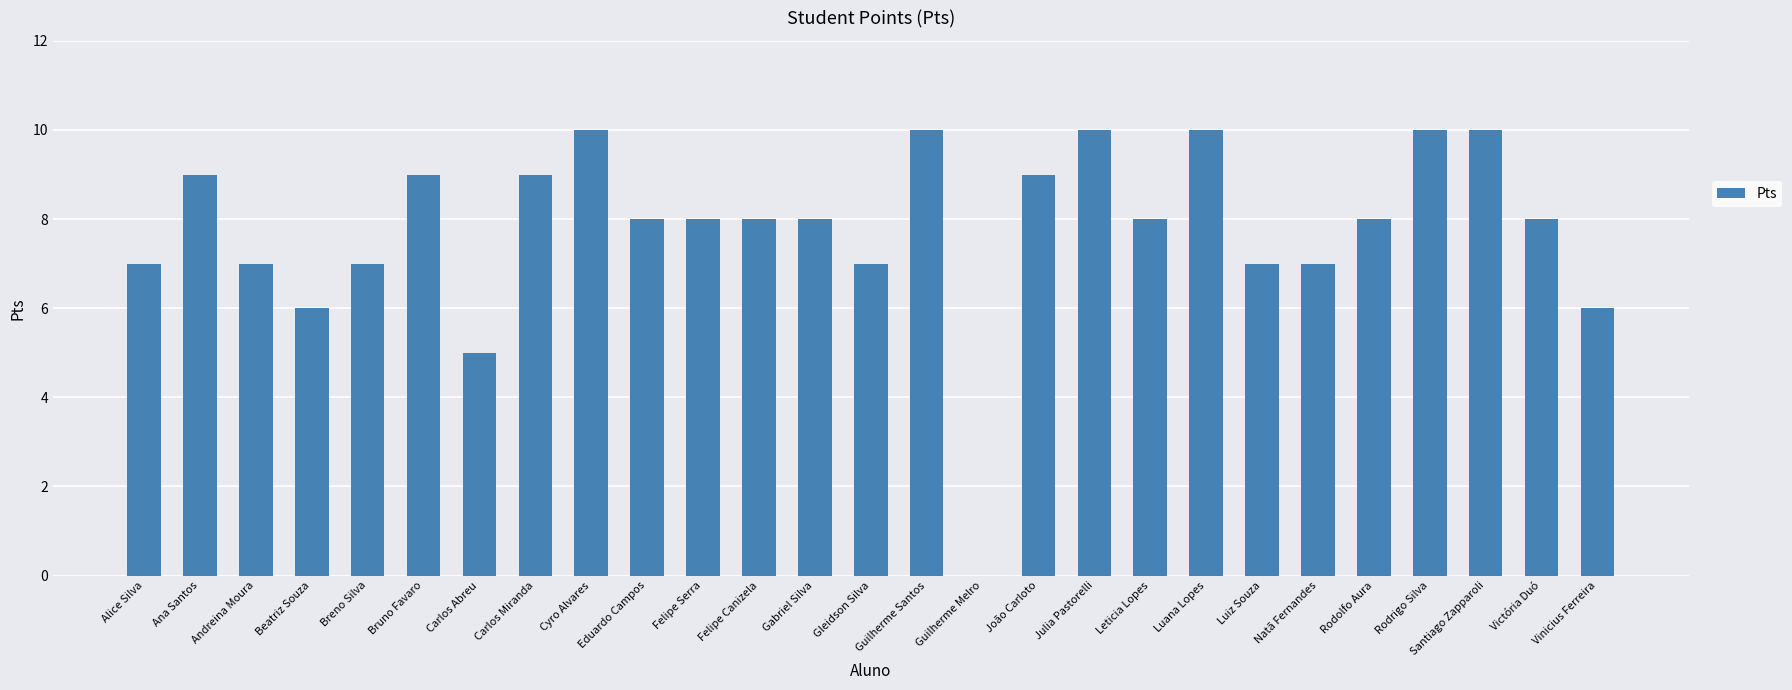

Which has a higher value, Luiz Souza or Julia Pastorelli?

Julia Pastorelli